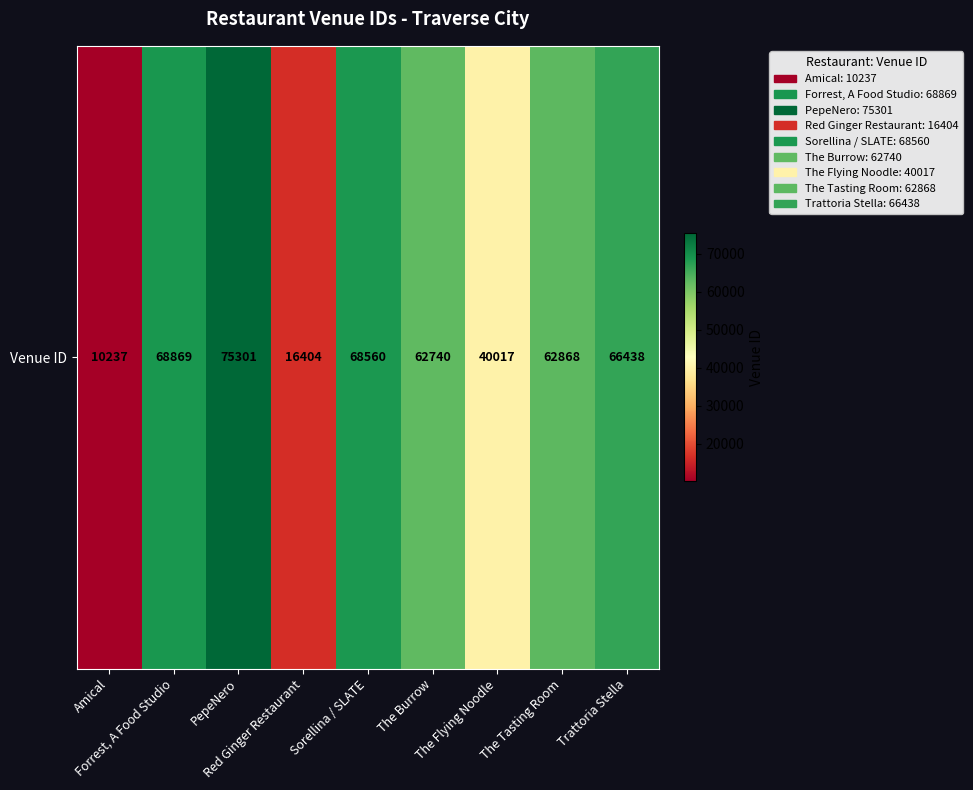

What is the smallest value displayed?

10237